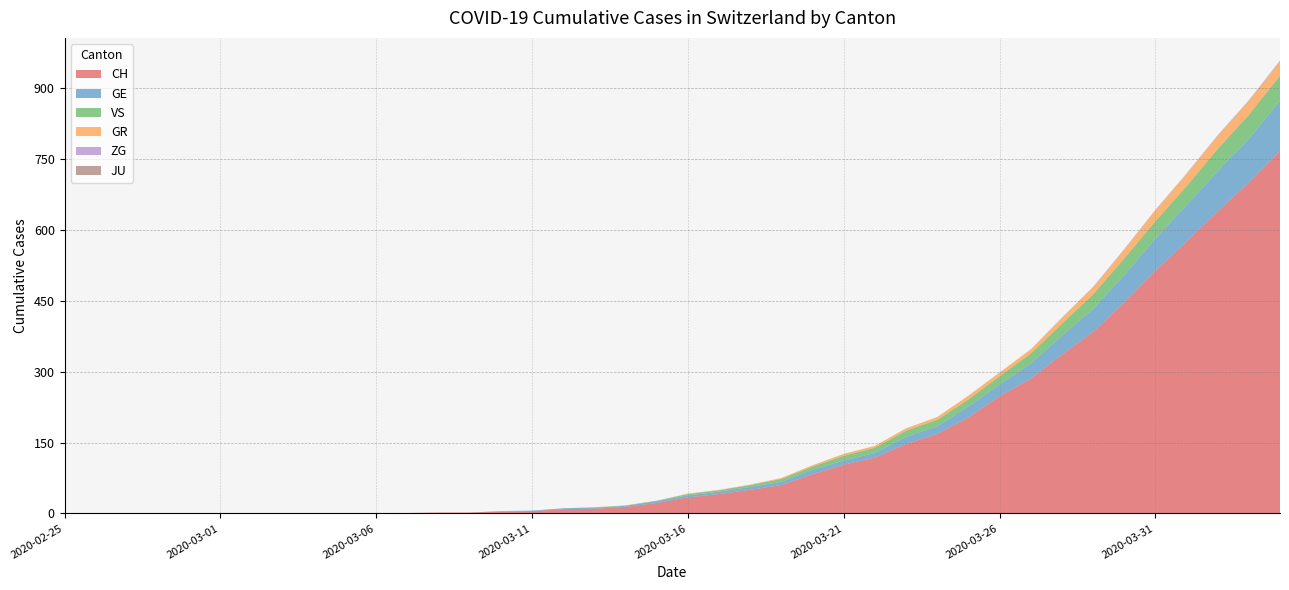

Reading right to left, extract all data points from this chart.

CH: 2020-04-04=767	2020-04-03=700	2020-04-02=639	2020-04-01=575	2020-03-31=513	2020-03-30=446	2020-03-29=384	2020-03-28=336	2020-03-27=285	2020-03-26=248	2020-03-25=203	2020-03-24=168	2020-03-23=147	2020-03-22=118	2020-03-21=103	2020-03-20=83	2020-03-19=60	2020-03-18=50	2020-03-17=41	2020-03-16=34	2020-03-15=22	2020-03-14=14	2020-03-13=10	2020-03-12=9	2020-03-11=5	2020-03-10=4	2020-03-09=2	2020-03-08=2	2020-03-07=1	2020-03-06=1	2020-03-05=0	2020-03-04=0	2020-03-03=0	2020-03-02=0	2020-03-01=0	2020-02-29=0	2020-02-28=0	2020-02-27=0	2020-02-26=0	2020-02-25=0
GE: 2020-04-04=106	2020-04-03=92	2020-04-02=85	2020-04-01=77	2020-03-31=68	2020-03-30=58	2020-03-29=48	2020-03-28=40	2020-03-27=32	2020-03-26=25	2020-03-25=23	2020-03-24=16	2020-03-23=15	2020-03-22=10	2020-03-21=9	2020-03-20=9	2020-03-19=7	2020-03-18=6	2020-03-17=5	2020-03-16=4	2020-03-15=4	2020-03-14=2	2020-03-13=2	2020-03-12=2	2020-03-11=1	2020-03-10=1	2020-03-09=0	2020-03-08=0	2020-03-07=0	2020-03-06=0	2020-03-05=0	2020-03-04=0	2020-03-03=0	2020-03-02=0	2020-03-01=0	2020-02-29=0	2020-02-28=0	2020-02-27=0	2020-02-26=0	2020-02-25=0
GR: 2020-04-04=30	2020-04-03=30	2020-04-02=28	2020-04-01=26	2020-03-31=23	2020-03-30=19	2020-03-29=15	2020-03-28=12	2020-03-27=9	2020-03-26=8	2020-03-25=8	2020-03-24=6	2020-03-23=5	2020-03-22=4	2020-03-21=4	2020-03-20=3	2020-03-19=2	2020-03-18=1	2020-03-17=1	2020-03-16=1	2020-03-15=0	2020-03-14=0	2020-03-13=0	2020-03-12=0	2020-03-11=0	2020-03-10=0	2020-03-09=0	2020-03-08=0	2020-03-07=0	2020-03-06=0	2020-03-05=0	2020-03-04=0	2020-03-03=0	2020-03-02=0	2020-03-01=0	2020-02-29=0	2020-02-28=0	2020-02-27=0	2020-02-26=0	2020-02-25=0
VS: 2020-04-04=53	2020-04-03=51	2020-04-02=47	2020-04-01=40	2020-03-31=37	2020-03-30=35	2020-03-29=31	2020-03-28=25	2020-03-27=21	2020-03-26=17	2020-03-25=15	2020-03-24=14	2020-03-23=13	2020-03-22=11	2020-03-21=10	2020-03-20=7	2020-03-19=6	2020-03-18=4	2020-03-17=3	2020-03-16=3	2020-03-15=1	2020-03-14=1	2020-03-13=1	2020-03-12=0	2020-03-11=0	2020-03-10=0	2020-03-09=0	2020-03-08=0	2020-03-07=0	2020-03-06=0	2020-03-05=0	2020-03-04=0	2020-03-03=0	2020-03-02=0	2020-03-01=0	2020-02-29=0	2020-02-28=0	2020-02-27=0	2020-02-26=0	2020-02-25=0
JU: 2020-04-04=0	2020-04-03=0	2020-04-02=0	2020-04-01=0	2020-03-31=0	2020-03-30=0	2020-03-29=0	2020-03-28=0	2020-03-27=0	2020-03-26=0	2020-03-25=0	2020-03-24=0	2020-03-23=0	2020-03-22=0	2020-03-21=0	2020-03-20=0	2020-03-19=0	2020-03-18=0	2020-03-17=0	2020-03-16=0	2020-03-15=0	2020-03-14=0	2020-03-13=0	2020-03-12=0	2020-03-11=0	2020-03-10=0	2020-03-09=0	2020-03-08=0	2020-03-07=0	2020-03-06=0	2020-03-05=0	2020-03-04=0	2020-03-03=0	2020-03-02=0	2020-03-01=0	2020-02-29=0	2020-02-28=0	2020-02-27=0	2020-02-26=0	2020-02-25=0
ZG: 2020-04-04=2	2020-04-03=1	2020-04-02=1	2020-04-01=1	2020-03-31=1	2020-03-30=1	2020-03-29=1	2020-03-28=1	2020-03-27=0	2020-03-26=0	2020-03-25=0	2020-03-24=0	2020-03-23=0	2020-03-22=0	2020-03-21=0	2020-03-20=0	2020-03-19=0	2020-03-18=0	2020-03-17=0	2020-03-16=0	2020-03-15=0	2020-03-14=0	2020-03-13=0	2020-03-12=0	2020-03-11=0	2020-03-10=0	2020-03-09=0	2020-03-08=0	2020-03-07=0	2020-03-06=0	2020-03-05=0	2020-03-04=0	2020-03-03=0	2020-03-02=0	2020-03-01=0	2020-02-29=0	2020-02-28=0	2020-02-27=0	2020-02-26=0	2020-02-25=0